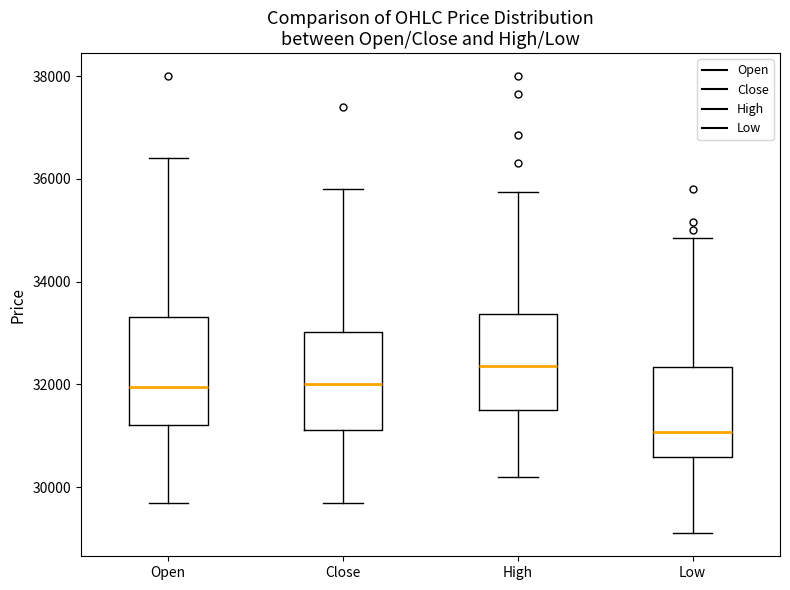

Comparing the boxes themselves (not the whiskers), which one is the tallest?

Open